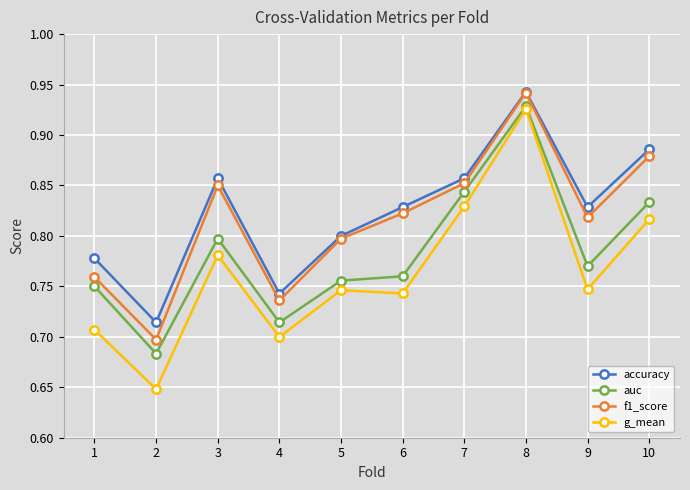

Which series has the largest total across all categories?

accuracy